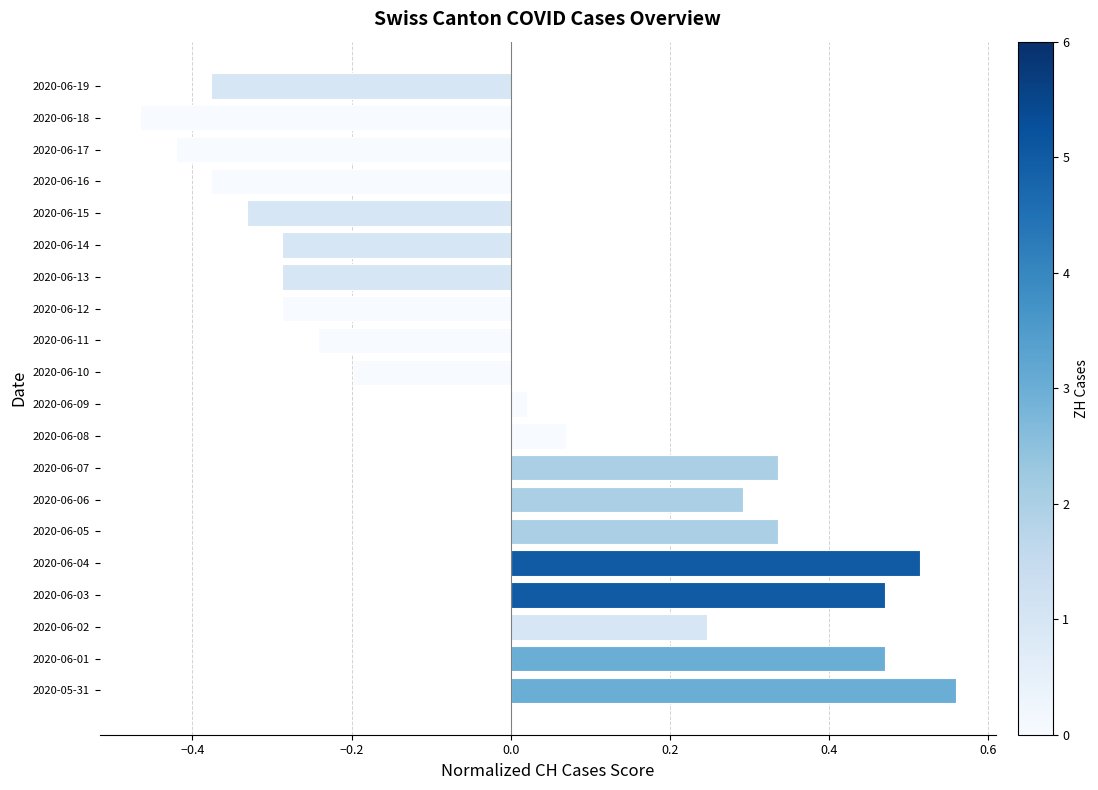

The value at 2020-06-17 is -0.7. True or false?

False